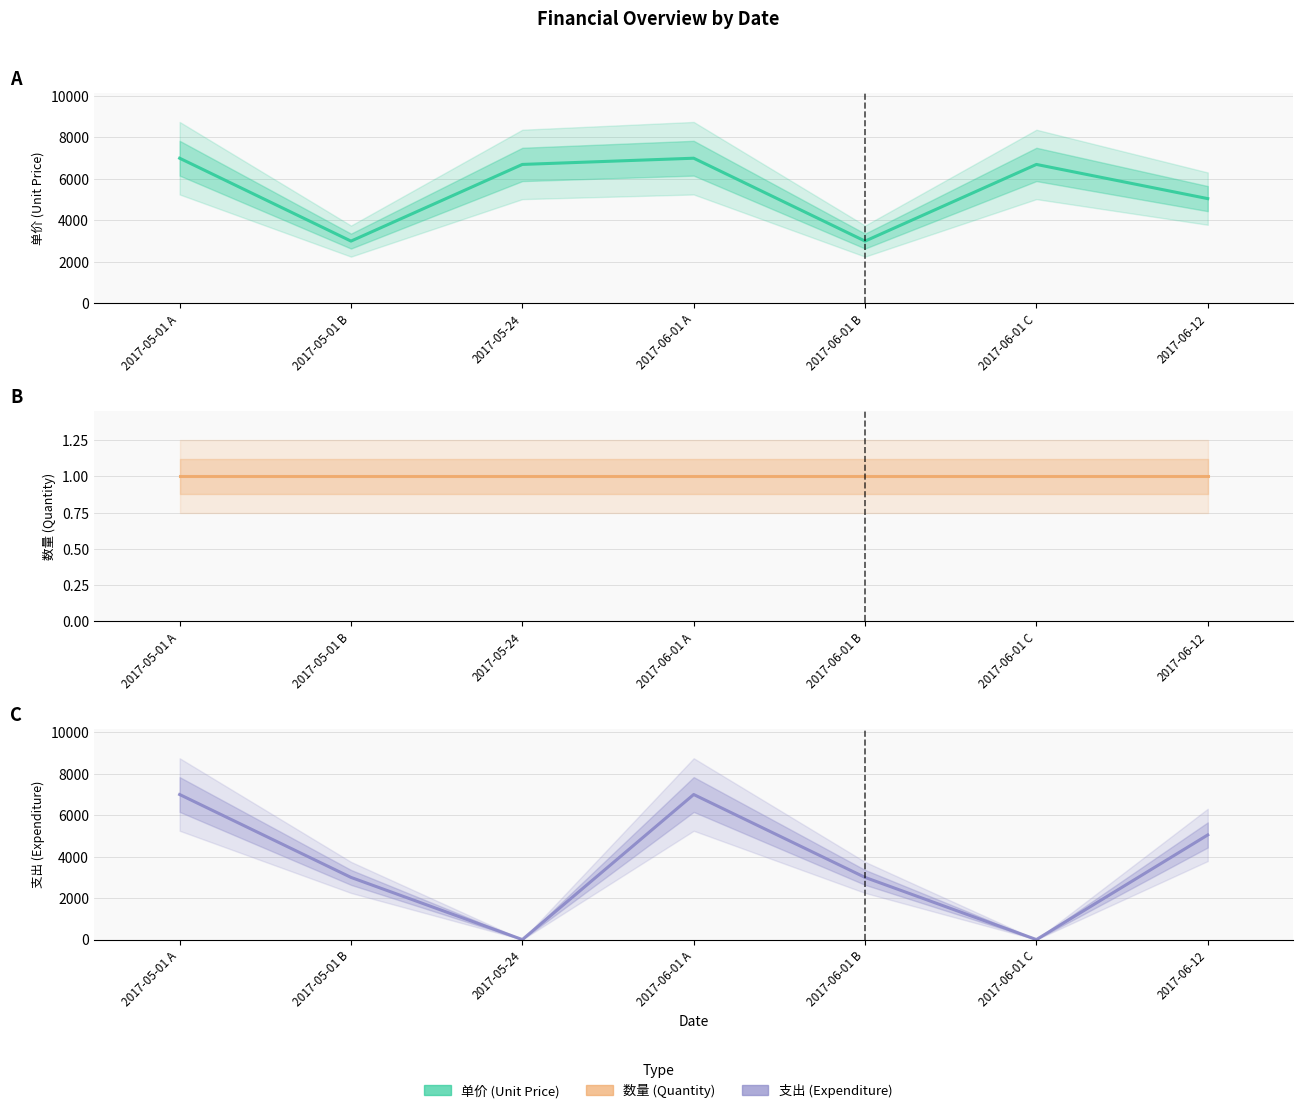

In 单价, how many points are higher than both neighbors (excluding endpoints)?

2